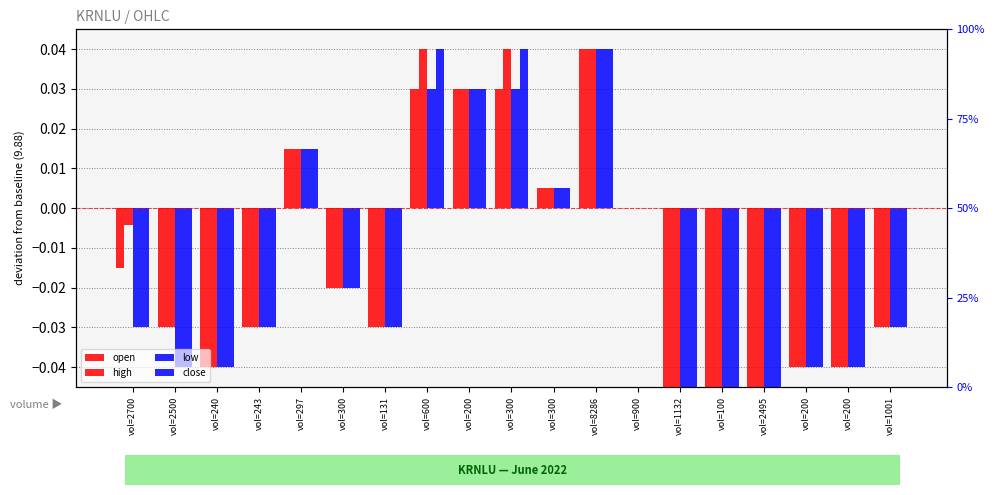

Which series has the largest range (max minus min)?

open